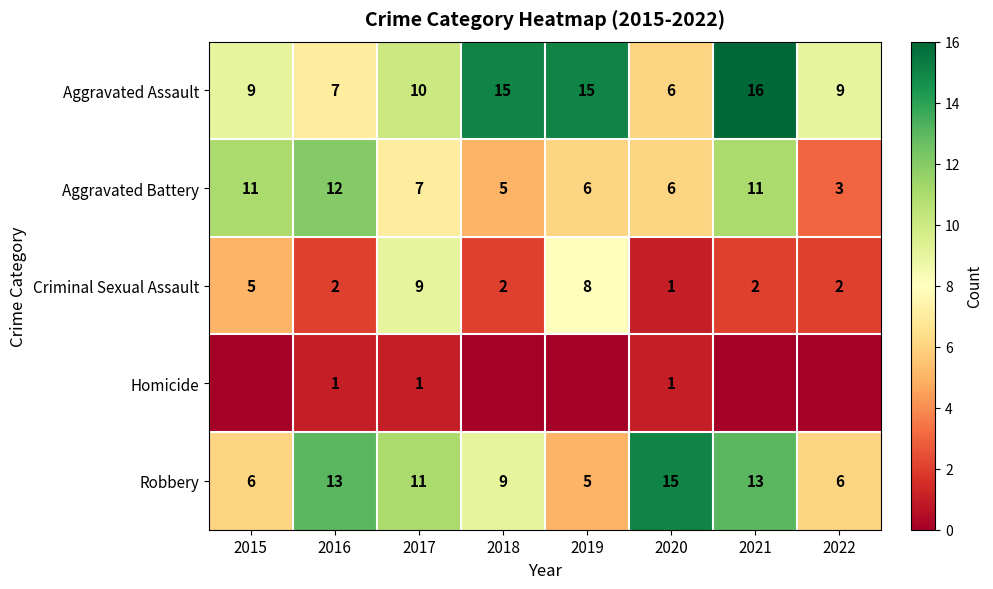

How many categories are shown in the chart?

8